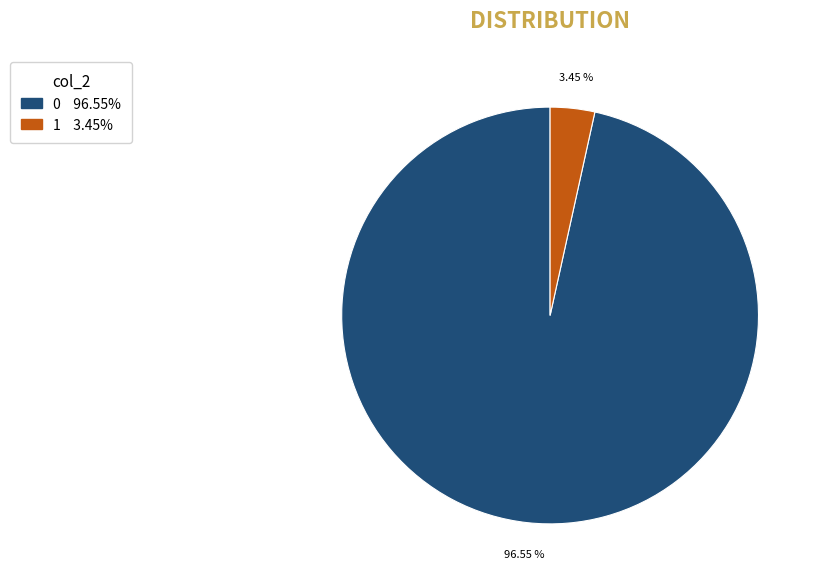

Do 0 and 1 together represent more than half of the pie?

Yes